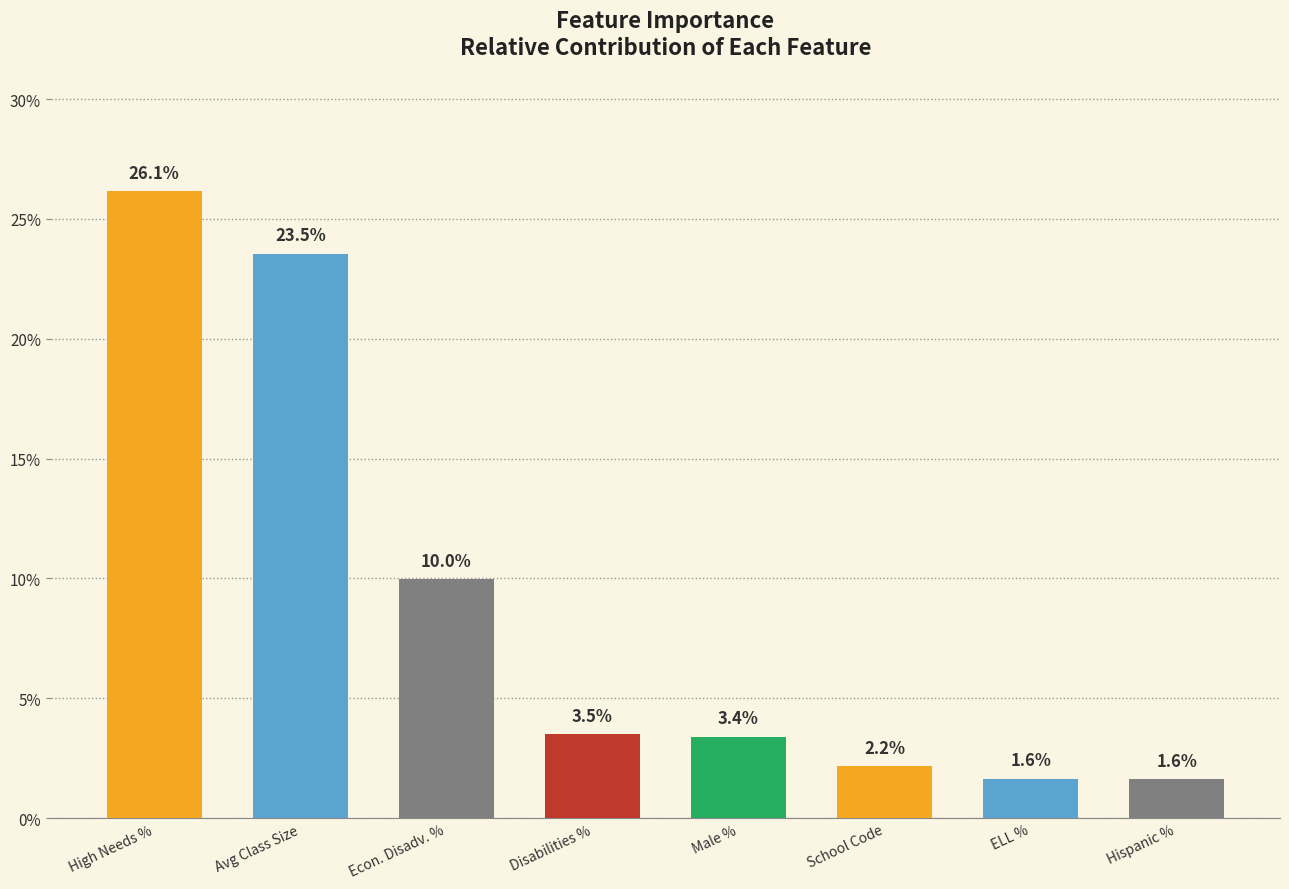

Rank the categories by value from lowest to highest.

Hispanic %, ELL %, School Code, Male %, Disabilities %, Econ. Disadv. %, Avg Class Size, High Needs %